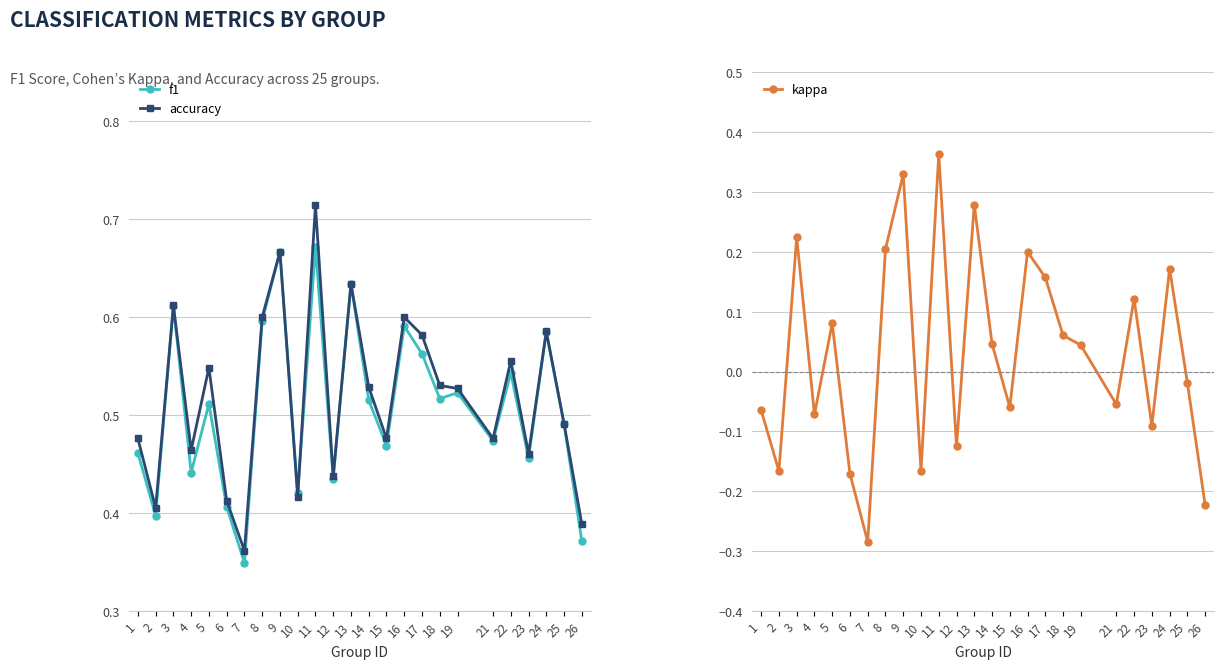

Reading left to right, transcribe all the data shown in this chart.

f1: 1=0.5	2=0.4	3=0.6	4=0.4	5=0.5	6=0.4	7=0.3	8=0.6	9=0.7	10=0.4	11=0.7	12=0.4	13=0.6	14=0.5	15=0.5	16=0.6	17=0.6	18=0.5	19=0.5	21=0.5	22=0.5	23=0.5	24=0.6	25=0.5	26=0.4
accuracy: 1=0.5	2=0.4	3=0.6	4=0.5	5=0.5	6=0.4	7=0.4	8=0.6	9=0.7	10=0.4	11=0.7	12=0.4	13=0.6	14=0.5	15=0.5	16=0.6	17=0.6	18=0.5	19=0.5	21=0.5	22=0.6	23=0.5	24=0.6	25=0.5	26=0.4
kappa: 1=-0.1	2=-0.2	3=0.2	4=-0.1	5=0.1	6=-0.2	7=-0.3	8=0.2	9=0.3	10=-0.2	11=0.4	12=-0.1	13=0.3	14=0.0	15=-0.1	16=0.2	17=0.2	18=0.1	19=0.0	21=-0.1	22=0.1	23=-0.1	24=0.2	25=-0.0	26=-0.2